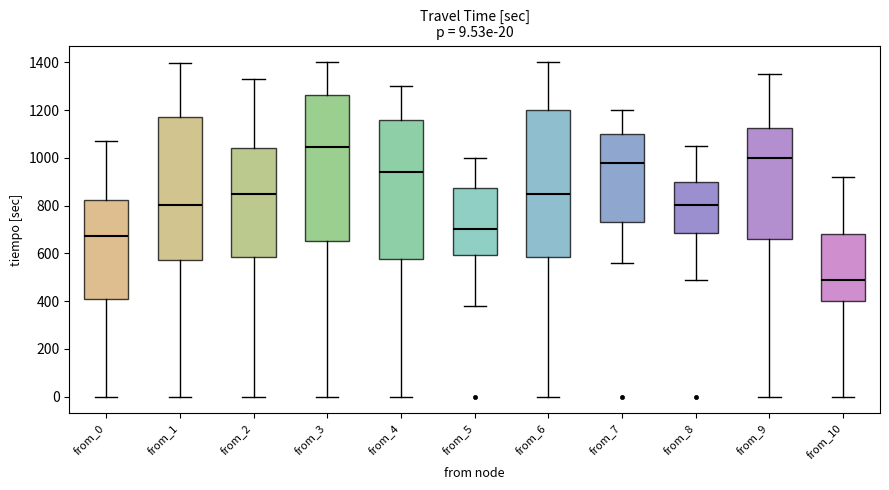

Which box's median line is the lowest?

from_10